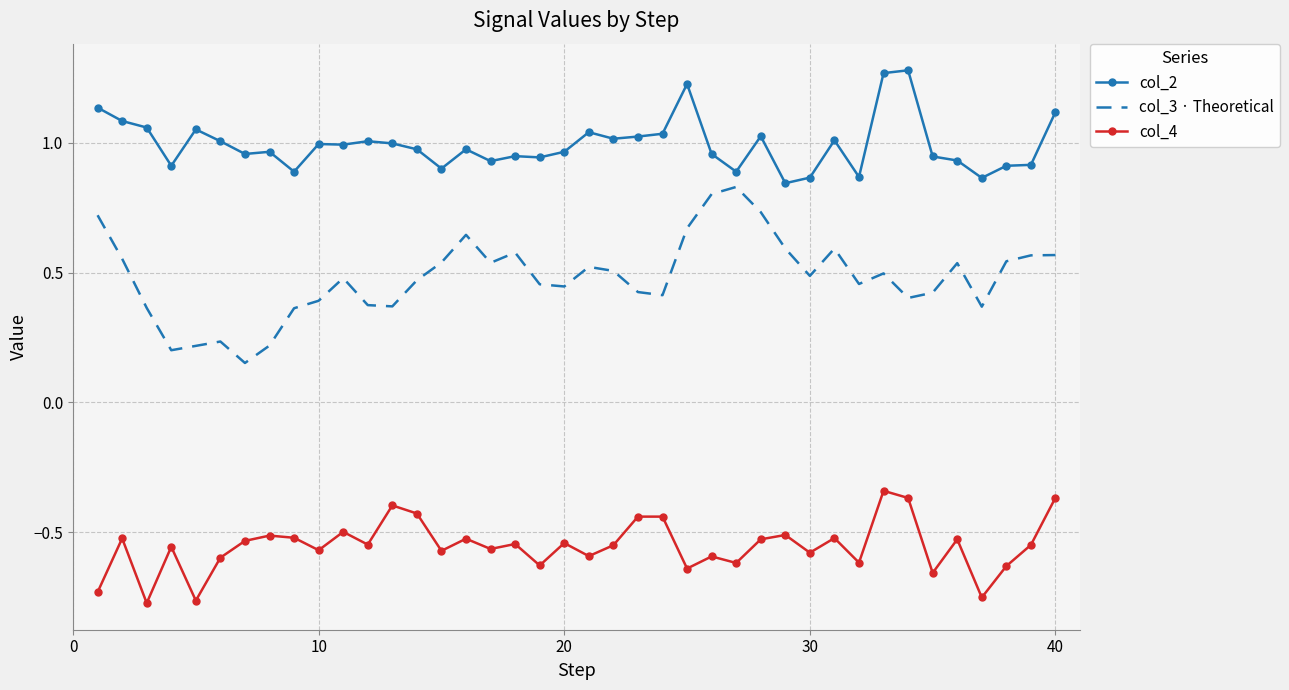

True or false: col_3 · Theoretical and col_2 cross at least once.

False